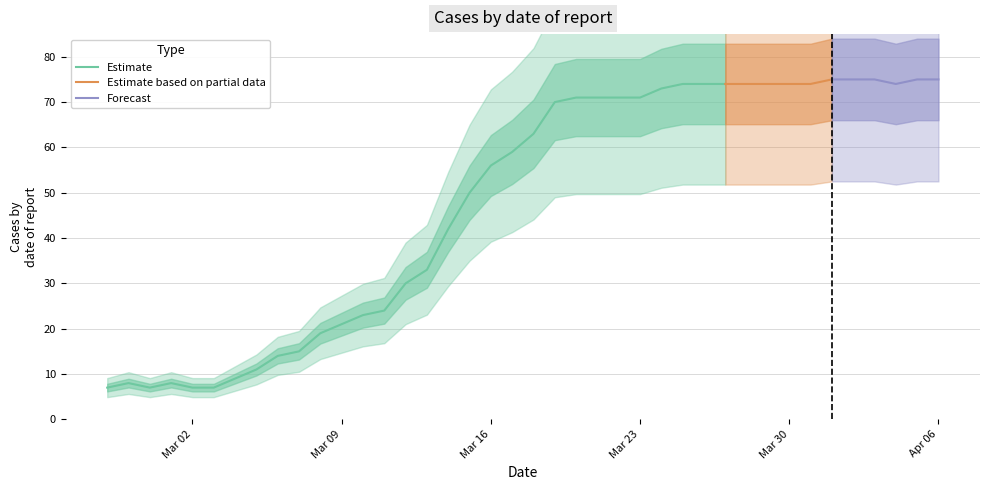

Between 2020-03-14 and 2020-04-03, which is larger?

2020-04-03